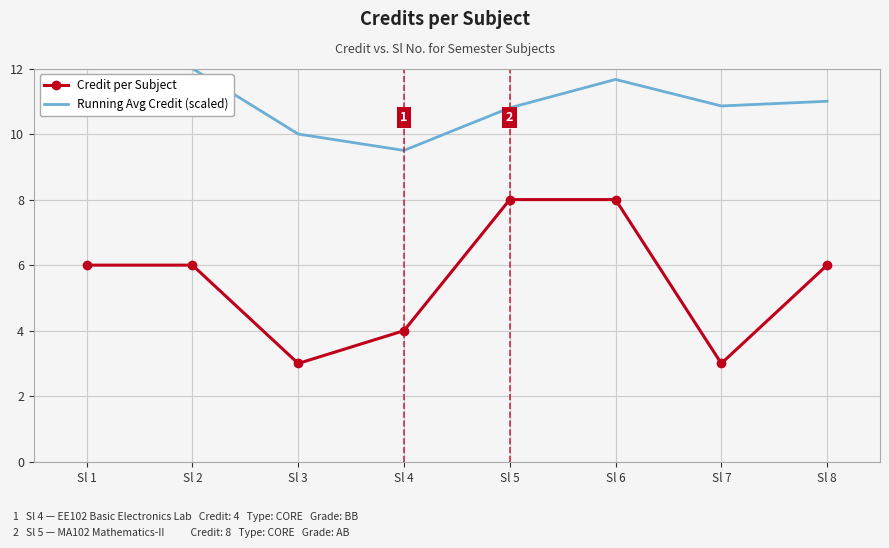

Count the Credit per Subject values in the range 4 to 8.

6